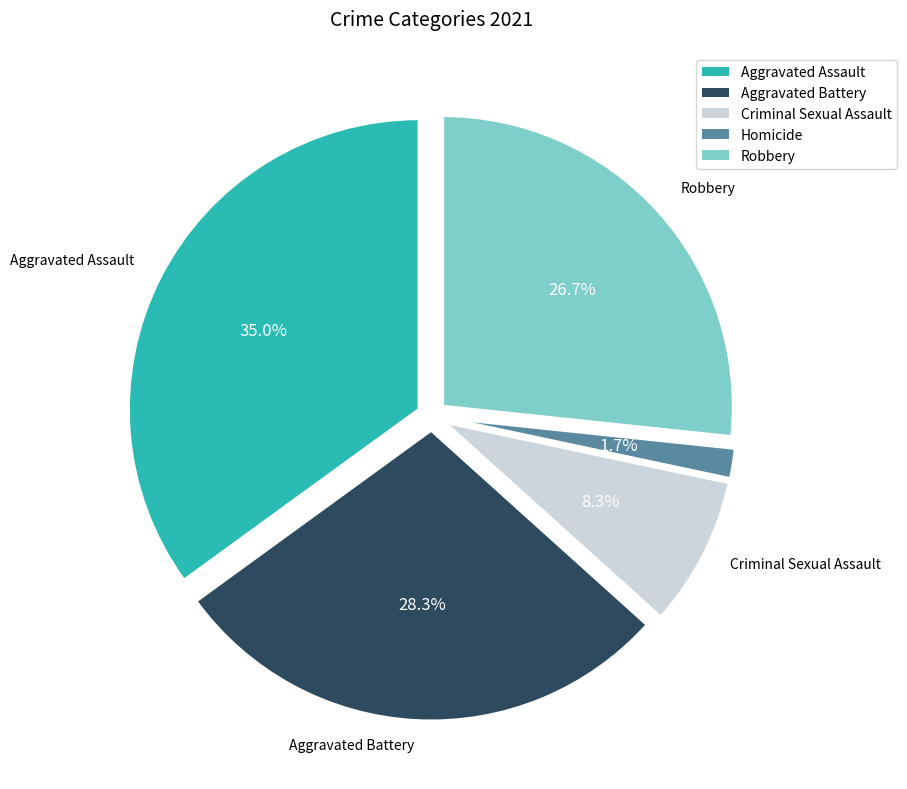

Is Criminal Sexual Assault the majority of the pie?

No